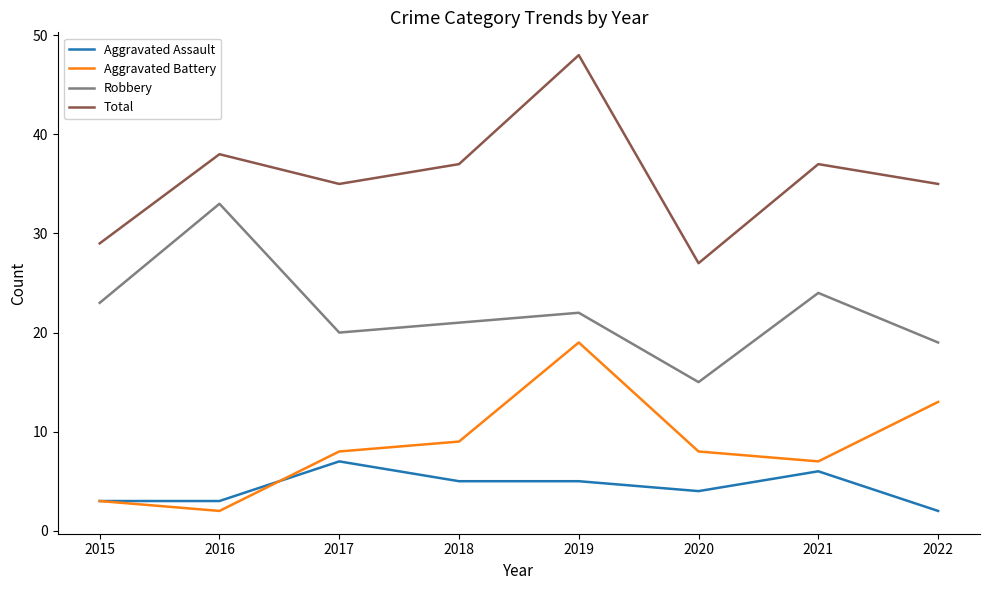

True or false: Aggravated Assault and Robbery cross at least once.

False